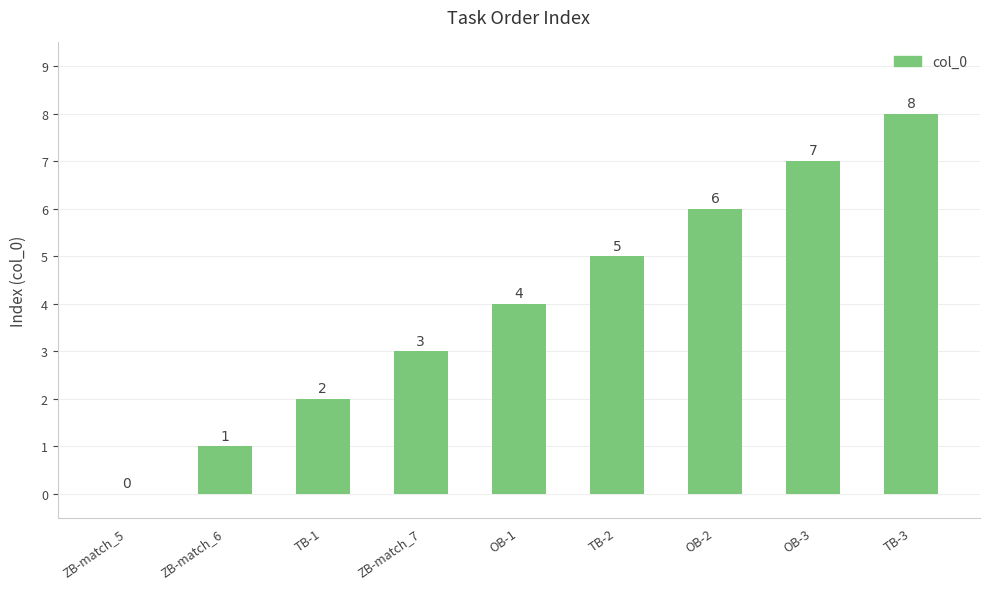

Read the value at ZB-match_7.

3